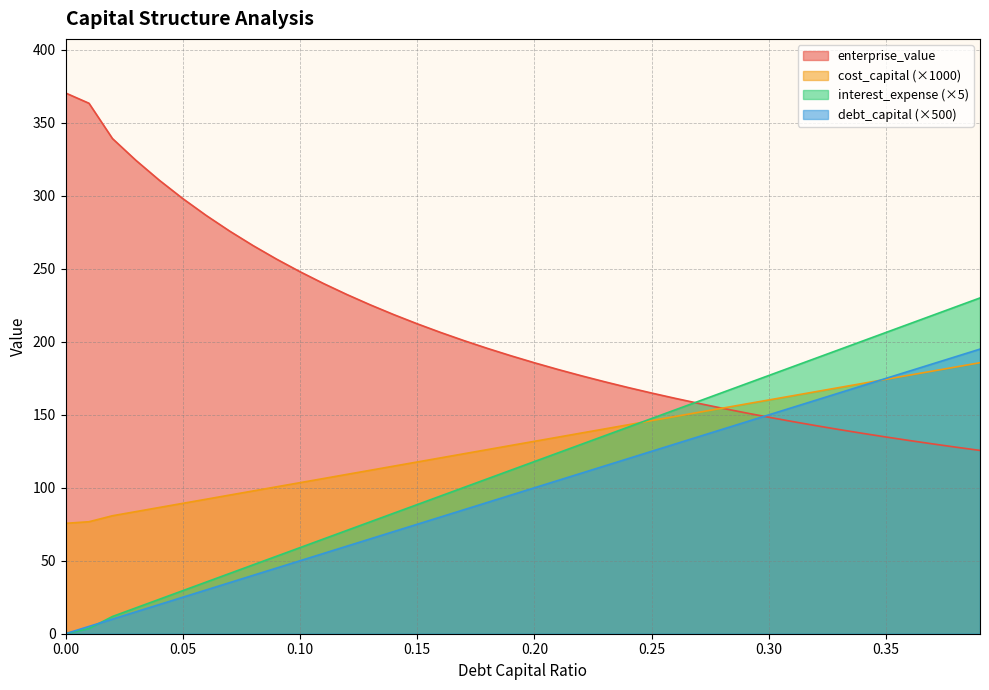

What position from the right is 0.2?

20